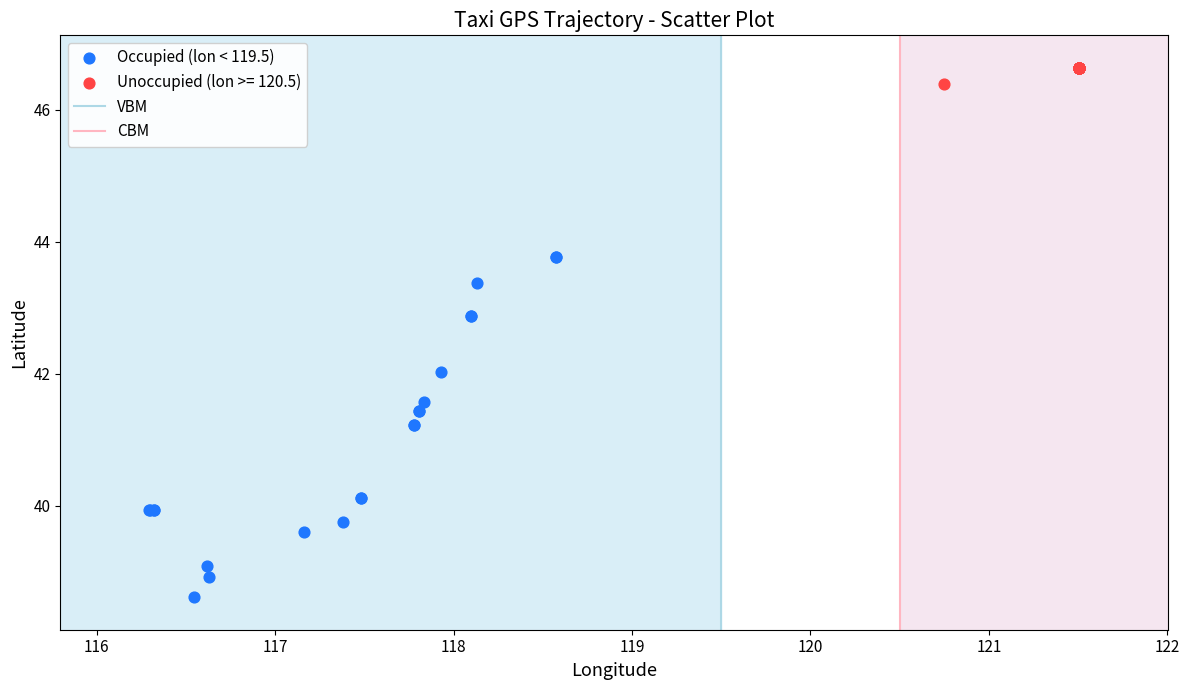

Which series reaches the minimum Y coordinate?

Occupied (lon < 119.5)